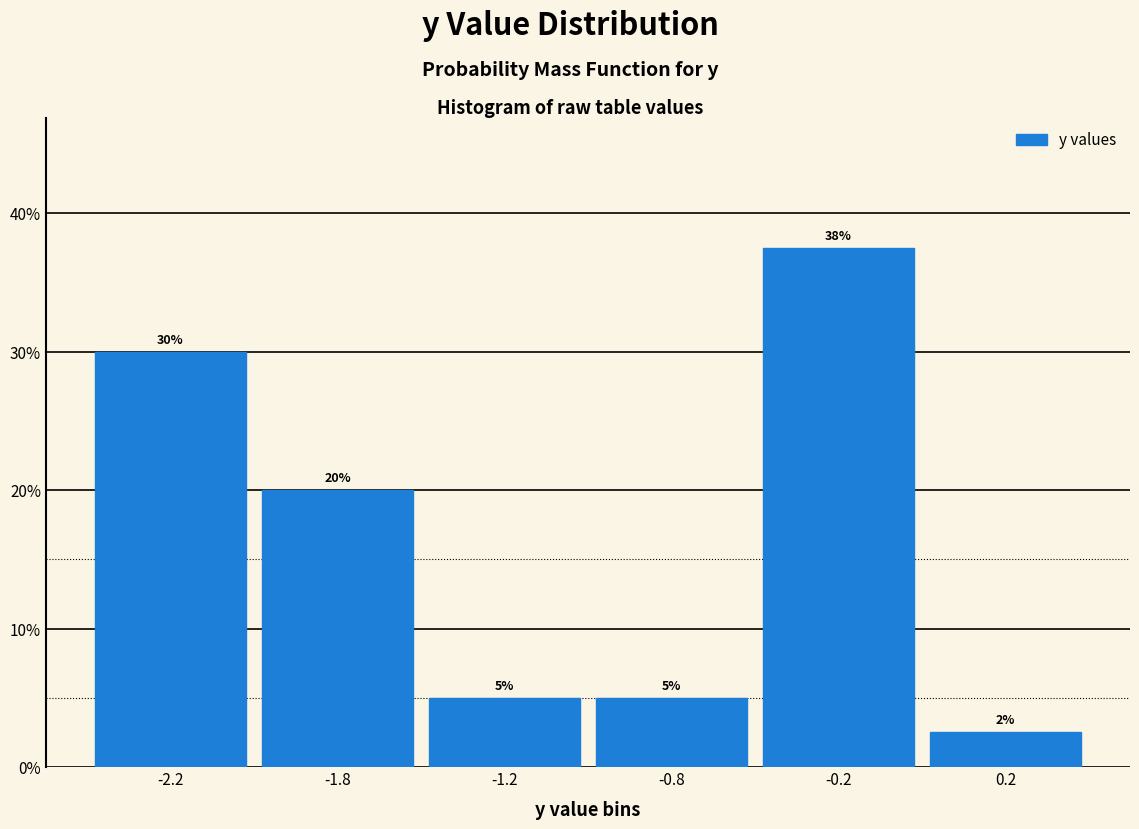

At which label does the data first exceed 20?

-2.2